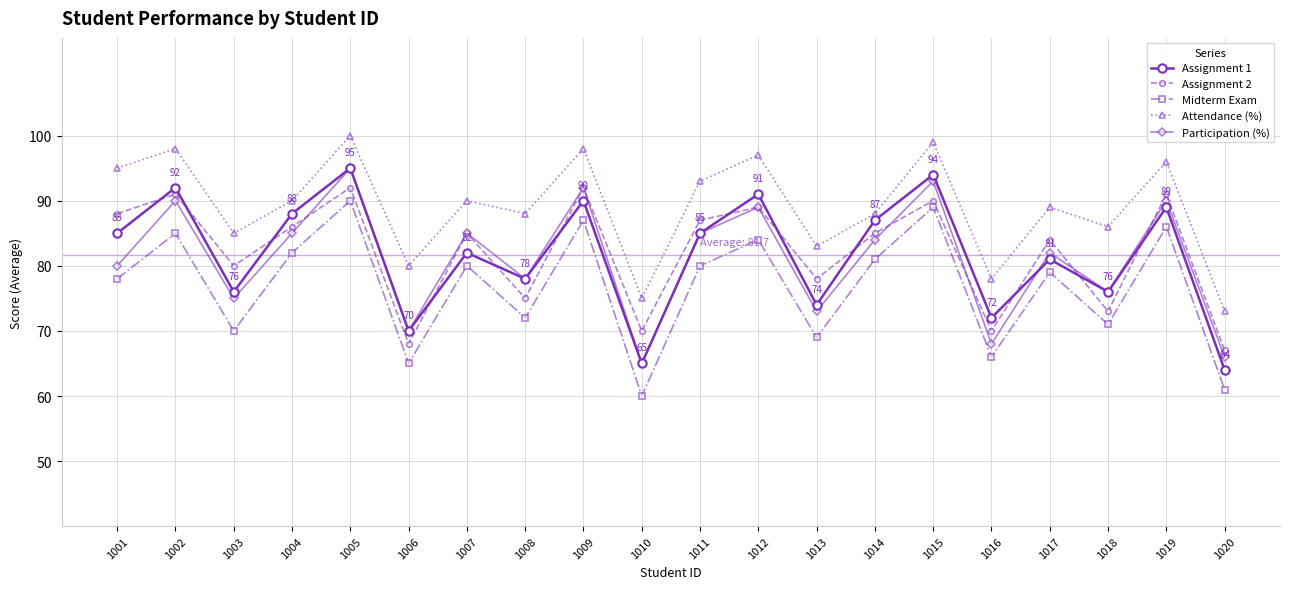

Is this an area chart (filled region under the line)?

No